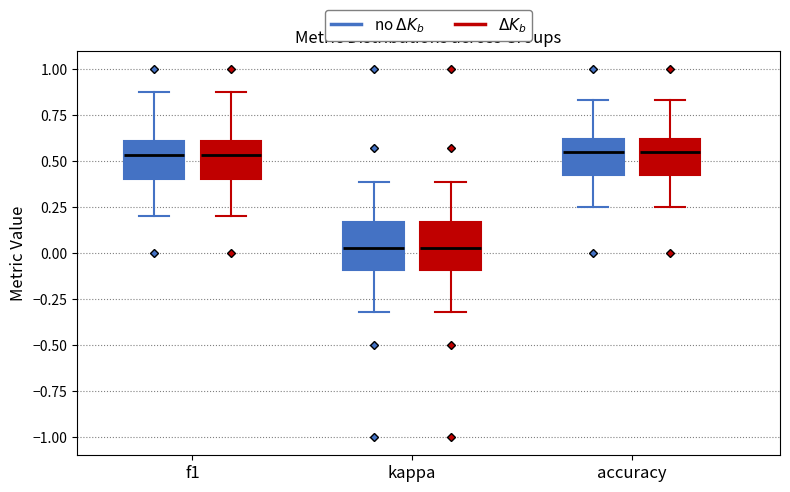

Reading left to right, read every box against the y-axis: the position of its median line, the range the box covers, and the ends of its whiskers. The values are not printed on the chart, so give them approximately, as read against the axis.

f1 (no $\Delta K_b$): median 0.55, box 0.40 to 0.60, whiskers 0.20 to 0.90
f1 ($\Delta K_b$): median 0.55, box 0.40 to 0.60, whiskers 0.20 to 0.90
kappa (no $\Delta K_b$): median 0.05, box -0.10 to 0.15, whiskers -0.30 to 0.40
kappa ($\Delta K_b$): median 0.05, box -0.10 to 0.15, whiskers -0.30 to 0.40
accuracy (no $\Delta K_b$): median 0.55, box 0.40 to 0.60, whiskers 0.25 to 0.85
accuracy ($\Delta K_b$): median 0.55, box 0.40 to 0.60, whiskers 0.25 to 0.85